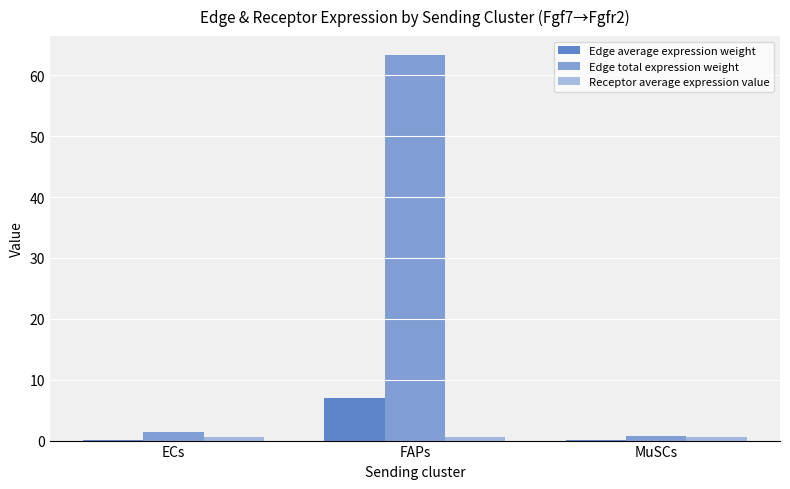

Which category has the highest value in the Receptor average expression value series?

ECs